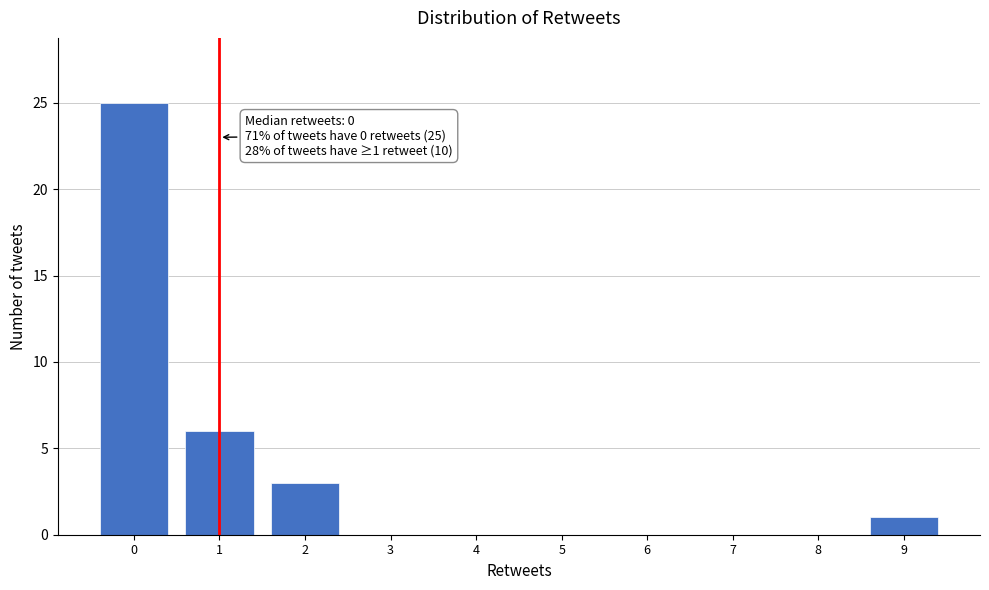

Over which range of the x-axis is the bar tallest?

-0.5 to 0.5